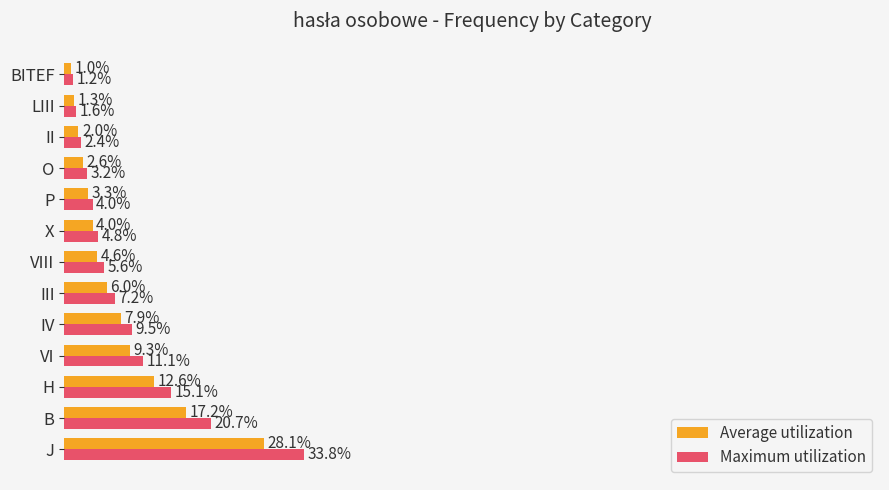

Which series changed the most between H and O?

Maximum utilization